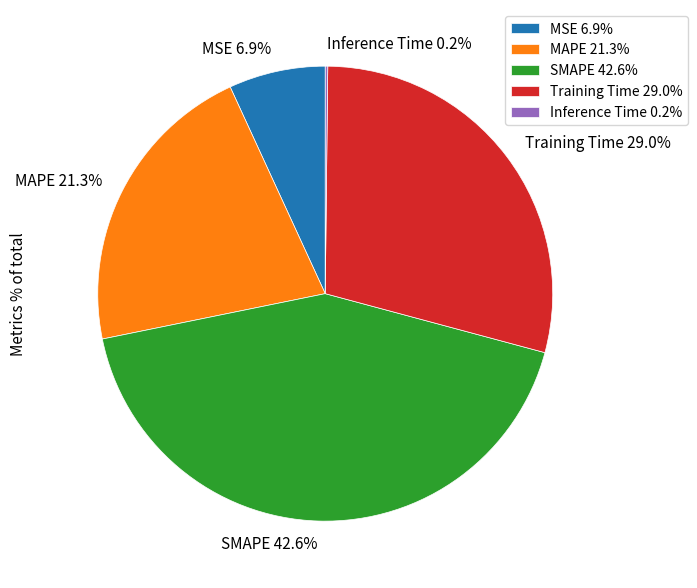

True or false: MAPE accounts for 21% of the total.

True